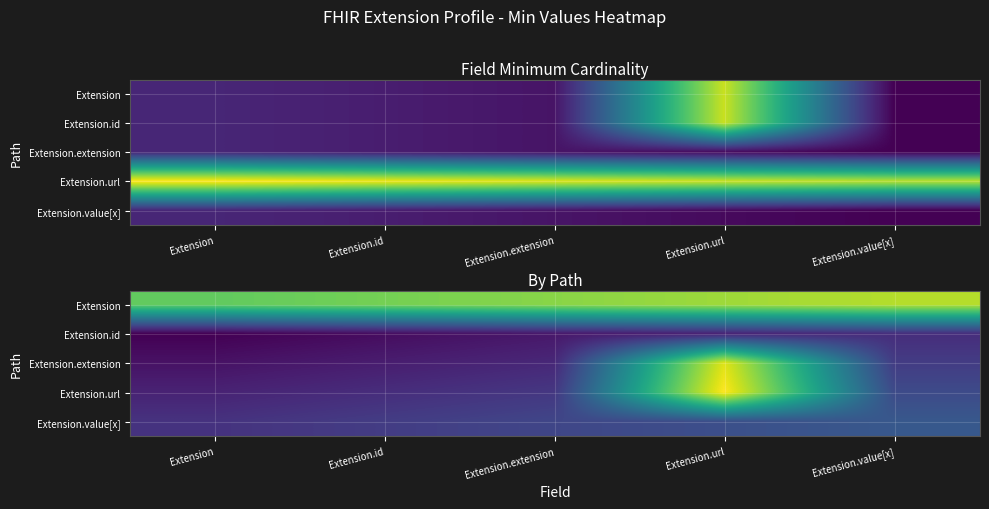

At which category does the chart reach its peak across all series?

Extension.url